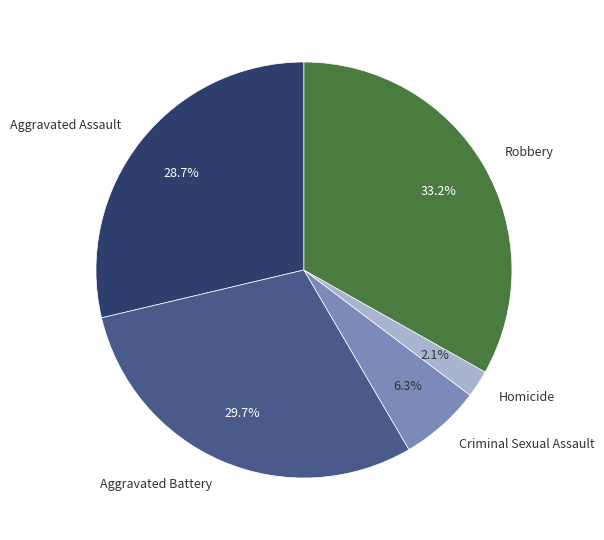

Which has a higher value, Robbery or Homicide?

Robbery